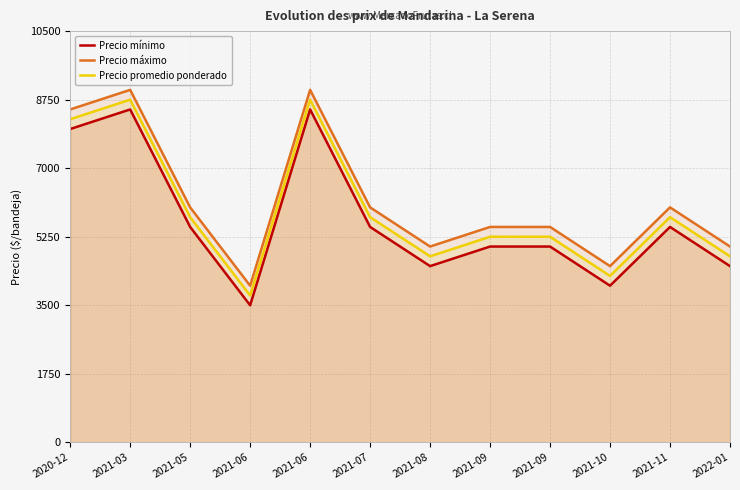

What are all the series names shown in the legend?

Precio mínimo, Precio máximo, Precio promedio ponderado